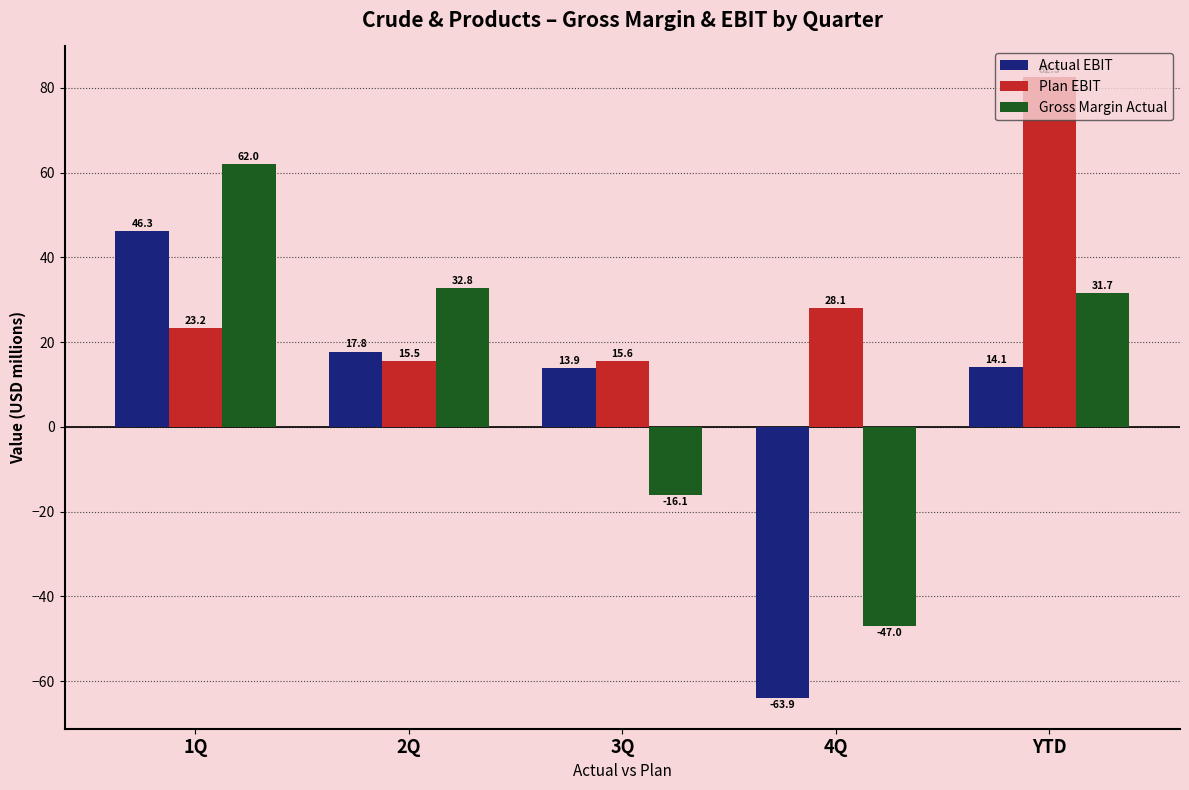

The Actual EBIT series shows -63.9 at 4Q. True or false?

True